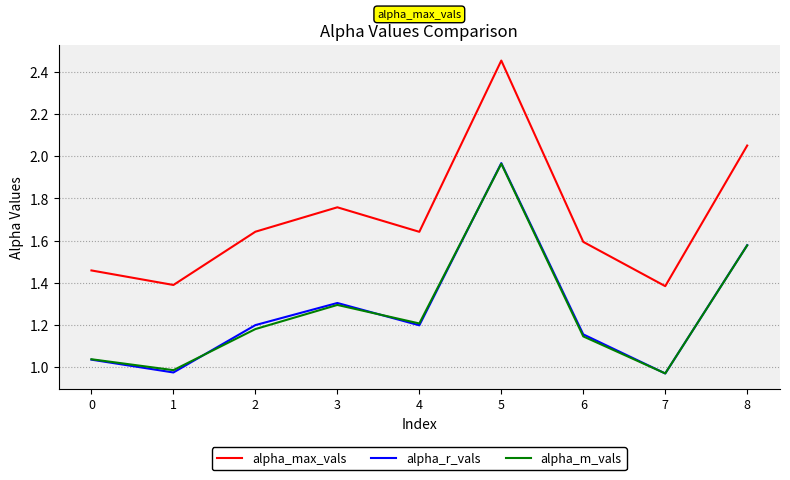

Is the value of alpha_m_vals at 7 greater than the value of alpha_r_vals at 6?

No